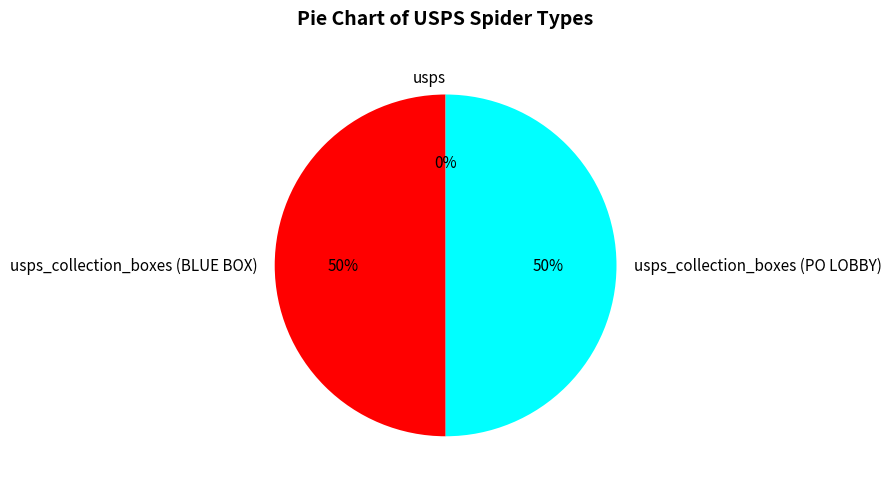

To the nearest percent, what is the average slice percentage?

33%